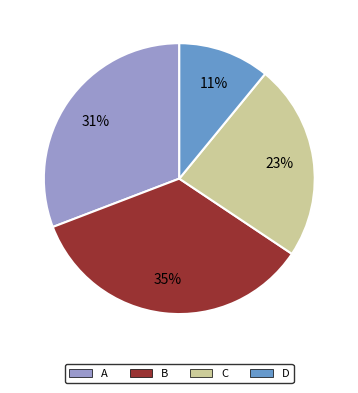

True or false: C accounts for 15% of the total.

False